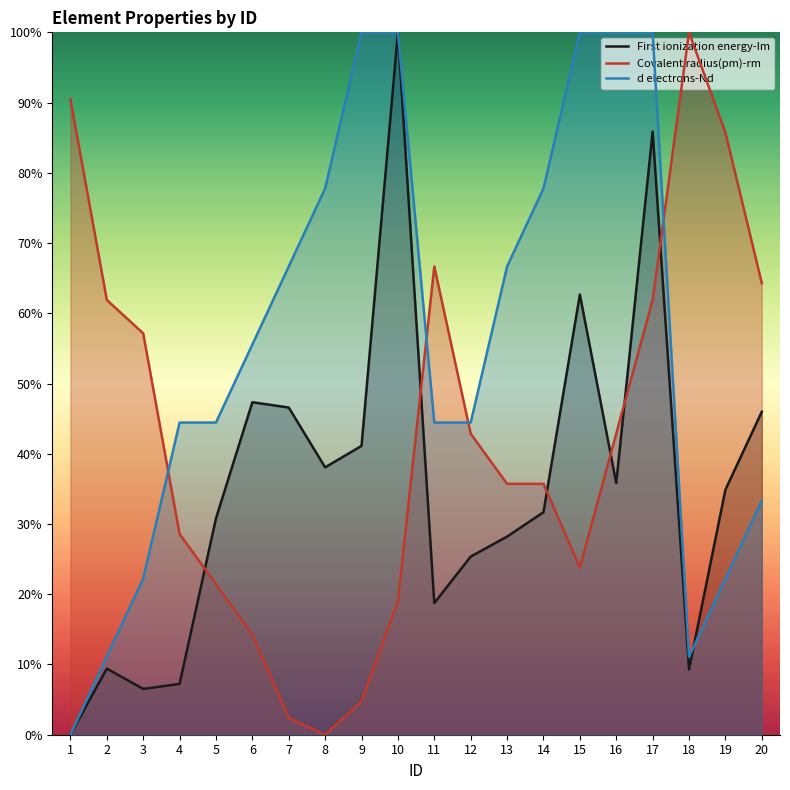

Rank the series by their average value, from lowest to highest.

First ionization energy-Im, Covalent radius(pm)-rm, d electrons-Nd